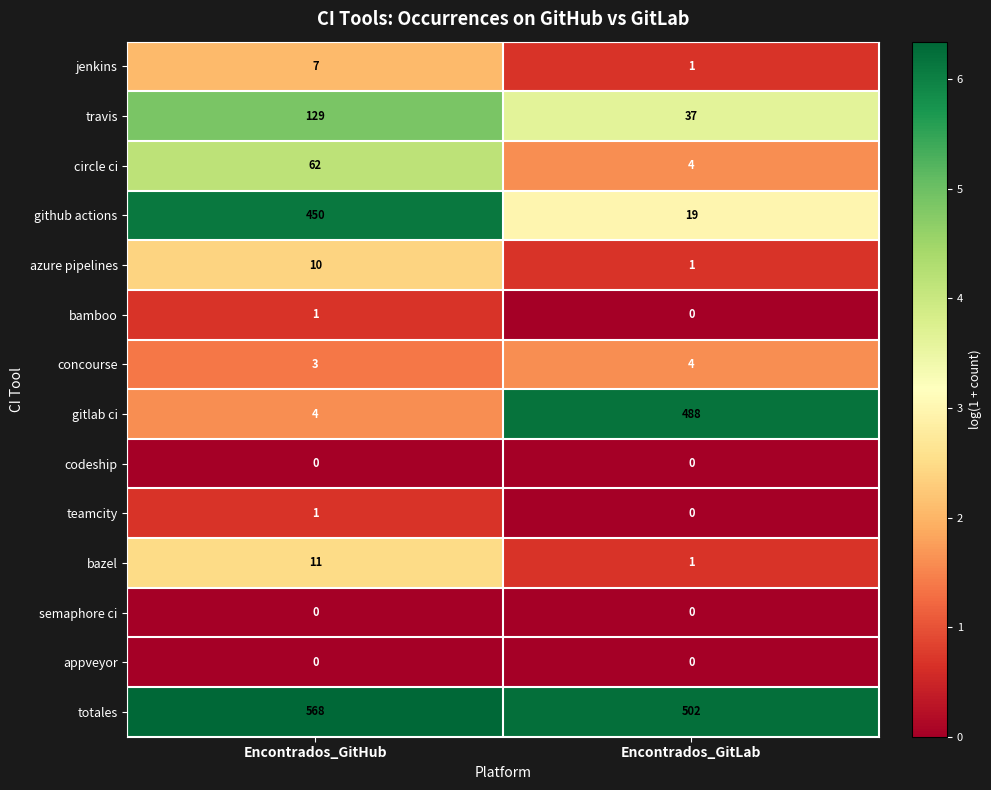

What is the difference between the highest and lowest values at Encontrados_GitHub?

568